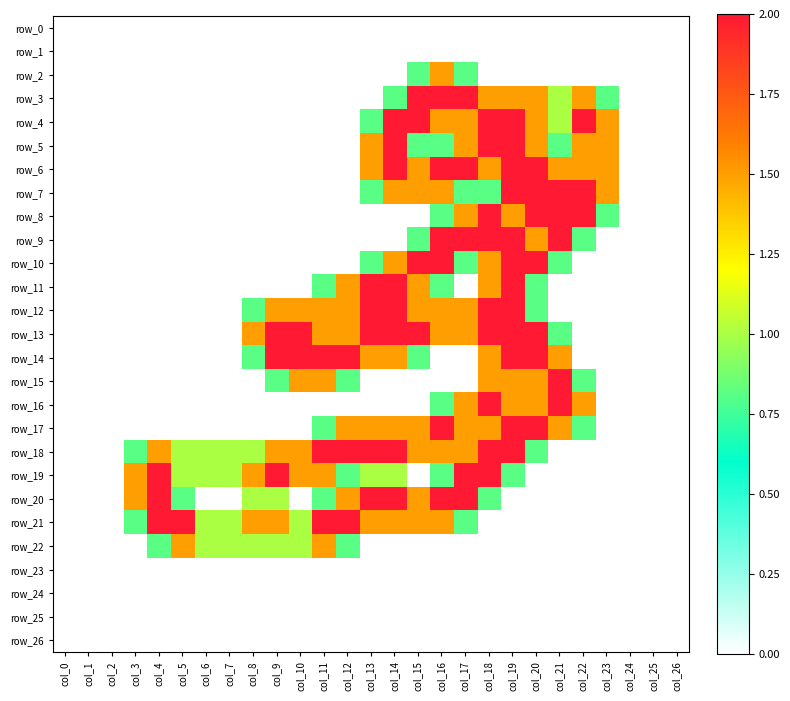

Reading left to right, list all the values displayed in this chart.

row_0: 0.0	0.0	0.0	0.0	0.0	0.0	0.0	0.0	0.0	0.0	0.0	0.0	0.0	0.0	0.0	0.0	0.0	0.0	0.0	0.0	0.0	0.0	0.0	0.0	0.0	0.0	0.0
row_1: 0.0	0.0	0.0	0.0	0.0	0.0	0.0	0.0	0.0	0.0	0.0	0.0	0.0	0.0	0.0	0.0	0.0	0.0	0.0	0.0	0.0	0.0	0.0	0.0	0.0	0.0	0.0
row_2: 0.0	0.0	0.0	0.0	0.0	0.0	0.0	0.0	0.0	0.0	0.0	0.0	0.0	0.0	0.0	0.8	1.5	0.8	0.0	0.0	0.0	0.0	0.0	0.0	0.0	0.0	0.0
row_3: 0.0	0.0	0.0	0.0	0.0	0.0	0.0	0.0	0.0	0.0	0.0	0.0	0.0	0.0	0.8	2.0	2.0	2.0	1.5	1.5	1.5	1.0	1.5	0.8	0.0	0.0	0.0
row_4: 0.0	0.0	0.0	0.0	0.0	0.0	0.0	0.0	0.0	0.0	0.0	0.0	0.0	0.8	2.0	2.0	1.5	1.5	2.0	2.0	1.5	1.0	2.0	1.5	0.0	0.0	0.0
row_5: 0.0	0.0	0.0	0.0	0.0	0.0	0.0	0.0	0.0	0.0	0.0	0.0	0.0	1.5	2.0	0.8	0.8	1.5	2.0	2.0	1.5	0.8	1.5	1.5	0.0	0.0	0.0
row_6: 0.0	0.0	0.0	0.0	0.0	0.0	0.0	0.0	0.0	0.0	0.0	0.0	0.0	1.5	2.0	1.5	2.0	2.0	1.5	2.0	2.0	1.5	1.5	1.5	0.0	0.0	0.0
row_7: 0.0	0.0	0.0	0.0	0.0	0.0	0.0	0.0	0.0	0.0	0.0	0.0	0.0	0.8	1.5	1.5	1.5	0.8	0.8	2.0	2.0	2.0	2.0	1.5	0.0	0.0	0.0
row_8: 0.0	0.0	0.0	0.0	0.0	0.0	0.0	0.0	0.0	0.0	0.0	0.0	0.0	0.0	0.0	0.0	0.8	1.5	2.0	1.5	2.0	2.0	2.0	0.8	0.0	0.0	0.0
row_9: 0.0	0.0	0.0	0.0	0.0	0.0	0.0	0.0	0.0	0.0	0.0	0.0	0.0	0.0	0.0	0.8	2.0	2.0	2.0	2.0	1.5	2.0	0.8	0.0	0.0	0.0	0.0
row_10: 0.0	0.0	0.0	0.0	0.0	0.0	0.0	0.0	0.0	0.0	0.0	0.0	0.0	0.8	1.5	2.0	2.0	0.8	1.5	2.0	2.0	0.8	0.0	0.0	0.0	0.0	0.0
row_11: 0.0	0.0	0.0	0.0	0.0	0.0	0.0	0.0	0.0	0.0	0.0	0.8	1.5	2.0	2.0	1.5	0.8	0.0	1.5	2.0	0.8	0.0	0.0	0.0	0.0	0.0	0.0
row_12: 0.0	0.0	0.0	0.0	0.0	0.0	0.0	0.0	0.8	1.5	1.5	1.5	1.5	2.0	2.0	1.5	1.5	1.5	2.0	2.0	0.8	0.0	0.0	0.0	0.0	0.0	0.0
row_13: 0.0	0.0	0.0	0.0	0.0	0.0	0.0	0.0	1.5	2.0	2.0	1.5	1.5	2.0	2.0	2.0	1.5	1.5	2.0	2.0	2.0	0.8	0.0	0.0	0.0	0.0	0.0
row_14: 0.0	0.0	0.0	0.0	0.0	0.0	0.0	0.0	0.8	2.0	2.0	2.0	2.0	1.5	1.5	0.8	0.0	0.0	1.5	2.0	2.0	1.5	0.0	0.0	0.0	0.0	0.0
row_15: 0.0	0.0	0.0	0.0	0.0	0.0	0.0	0.0	0.0	0.8	1.5	1.5	0.8	0.0	0.0	0.0	0.0	0.0	1.5	1.5	1.5	2.0	0.8	0.0	0.0	0.0	0.0
row_16: 0.0	0.0	0.0	0.0	0.0	0.0	0.0	0.0	0.0	0.0	0.0	0.0	0.0	0.0	0.0	0.0	0.8	1.5	2.0	1.5	1.5	2.0	1.5	0.0	0.0	0.0	0.0
row_17: 0.0	0.0	0.0	0.0	0.0	0.0	0.0	0.0	0.0	0.0	0.0	0.8	1.5	1.5	1.5	1.5	2.0	1.5	1.5	2.0	2.0	1.5	0.8	0.0	0.0	0.0	0.0
row_18: 0.0	0.0	0.0	0.8	1.5	1.0	1.0	1.0	1.0	1.5	1.5	2.0	2.0	2.0	2.0	1.5	1.5	1.5	2.0	2.0	0.8	0.0	0.0	0.0	0.0	0.0	0.0
row_19: 0.0	0.0	0.0	1.5	2.0	1.0	1.0	1.0	1.5	2.0	1.5	1.5	0.8	1.0	1.0	0.0	0.8	2.0	2.0	0.8	0.0	0.0	0.0	0.0	0.0	0.0	0.0
row_20: 0.0	0.0	0.0	1.5	2.0	0.8	0.0	0.0	1.0	1.0	0.0	0.8	1.5	2.0	2.0	1.5	2.0	2.0	0.8	0.0	0.0	0.0	0.0	0.0	0.0	0.0	0.0
row_21: 0.0	0.0	0.0	0.8	2.0	2.0	1.0	1.0	1.5	1.5	1.0	2.0	2.0	1.5	1.5	1.5	1.5	0.8	0.0	0.0	0.0	0.0	0.0	0.0	0.0	0.0	0.0
row_22: 0.0	0.0	0.0	0.0	0.8	1.5	1.0	1.0	1.0	1.0	1.0	1.5	0.8	0.0	0.0	0.0	0.0	0.0	0.0	0.0	0.0	0.0	0.0	0.0	0.0	0.0	0.0
row_23: 0.0	0.0	0.0	0.0	0.0	0.0	0.0	0.0	0.0	0.0	0.0	0.0	0.0	0.0	0.0	0.0	0.0	0.0	0.0	0.0	0.0	0.0	0.0	0.0	0.0	0.0	0.0
row_24: 0.0	0.0	0.0	0.0	0.0	0.0	0.0	0.0	0.0	0.0	0.0	0.0	0.0	0.0	0.0	0.0	0.0	0.0	0.0	0.0	0.0	0.0	0.0	0.0	0.0	0.0	0.0
row_25: 0.0	0.0	0.0	0.0	0.0	0.0	0.0	0.0	0.0	0.0	0.0	0.0	0.0	0.0	0.0	0.0	0.0	0.0	0.0	0.0	0.0	0.0	0.0	0.0	0.0	0.0	0.0
row_26: 0.0	0.0	0.0	0.0	0.0	0.0	0.0	0.0	0.0	0.0	0.0	0.0	0.0	0.0	0.0	0.0	0.0	0.0	0.0	0.0	0.0	0.0	0.0	0.0	0.0	0.0	0.0